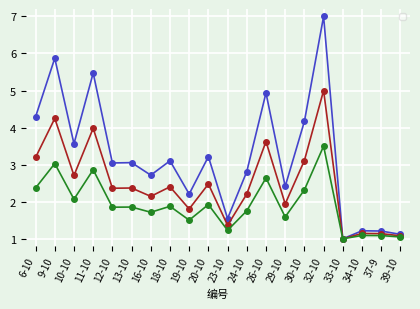

What is the minimum value shown in the chart?

1.0